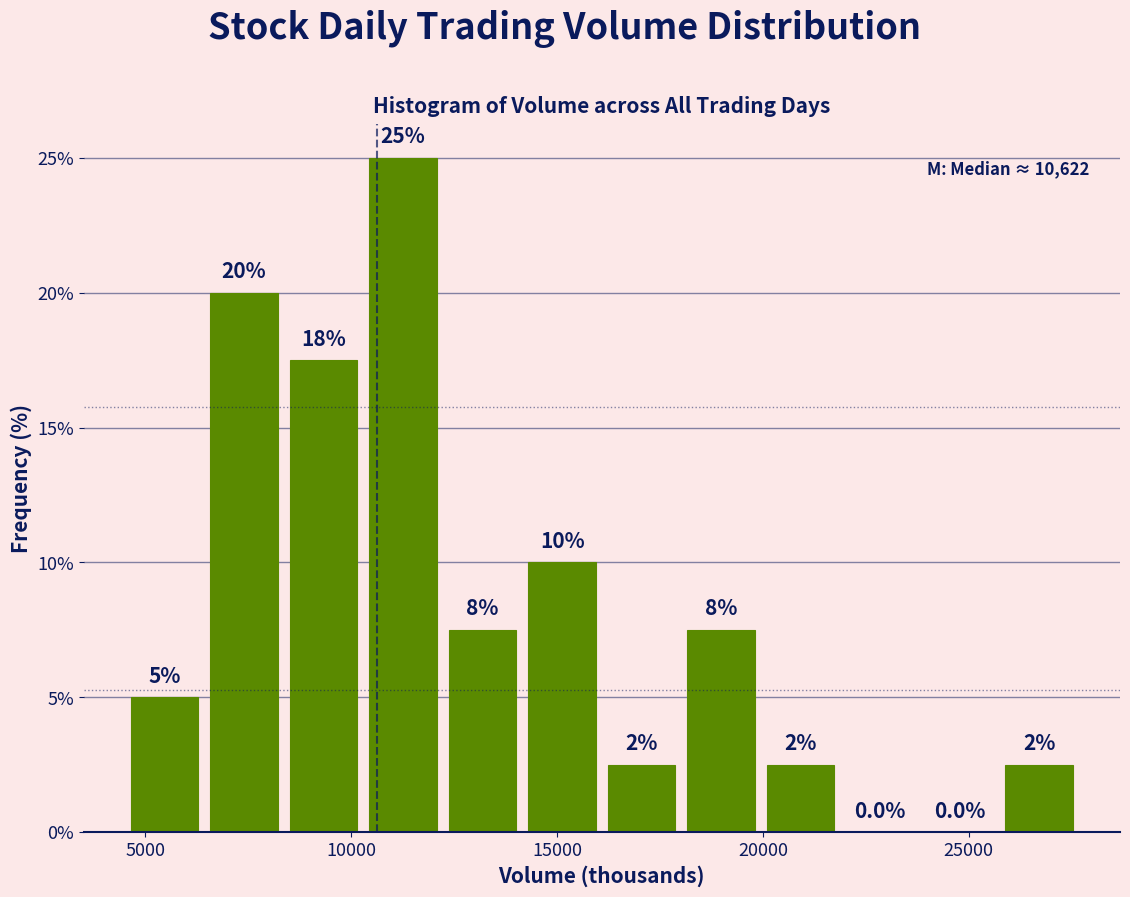

Around what value on the x-axis is the tallest bar? Give the approximate position of its centre, as read against the axis.

11500